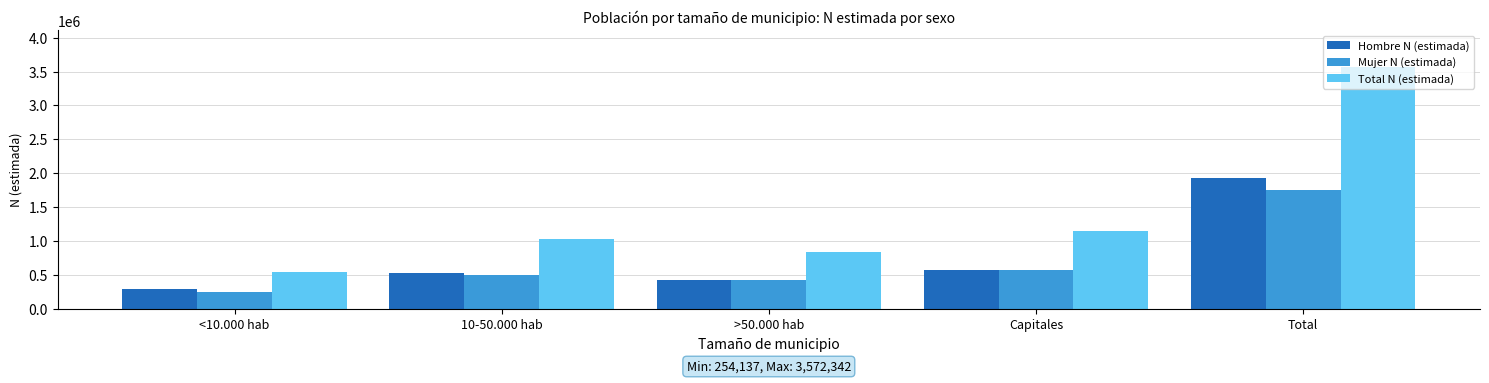

List the series in order of their peak value, lowest first.

Mujer N (estimada), Hombre N (estimada), Total N (estimada)